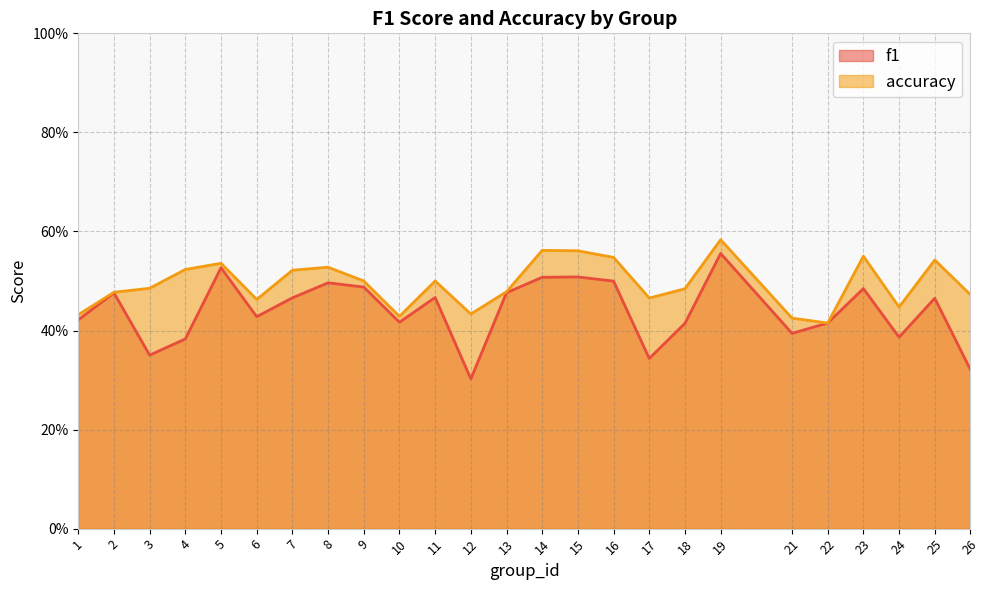

What is the difference between the second highest and second lowest values in the accuracy series?

0.1